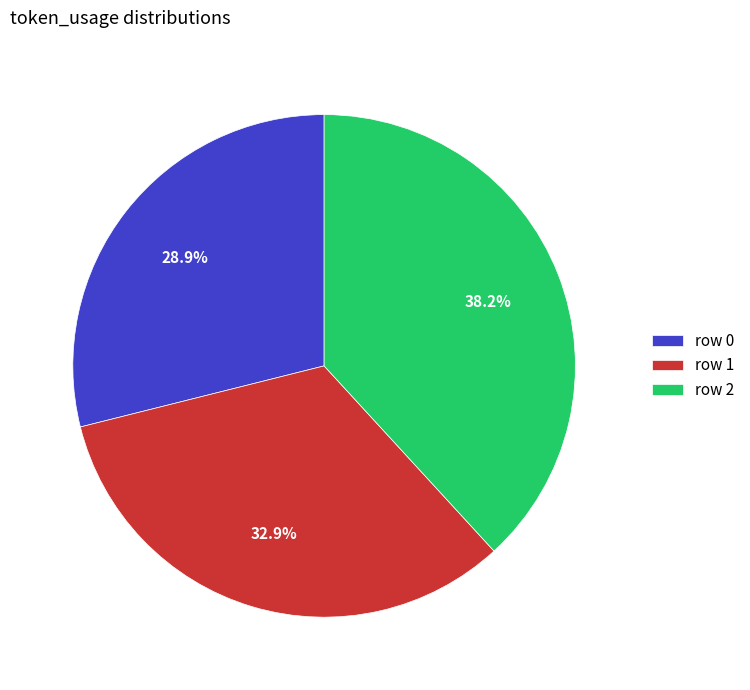

Combined, do row 1 and row 2 account for over 50%?

Yes